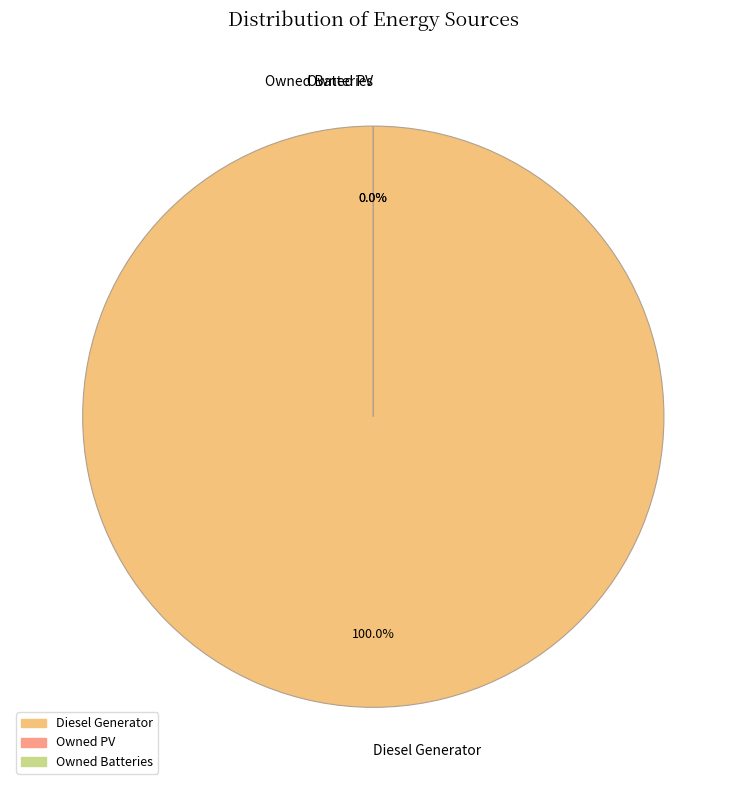

The Owned PV slice represents 12% of the pie. True or false?

False